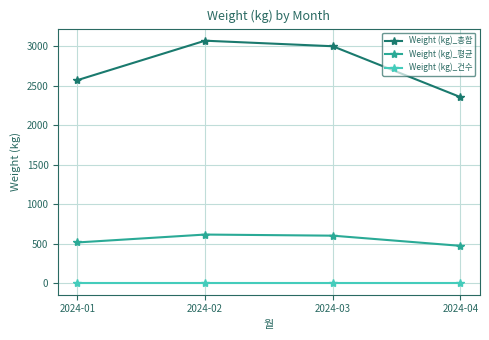

True or false: Weight (kg)_건수 and Weight (kg)_총합 cross at least once.

False